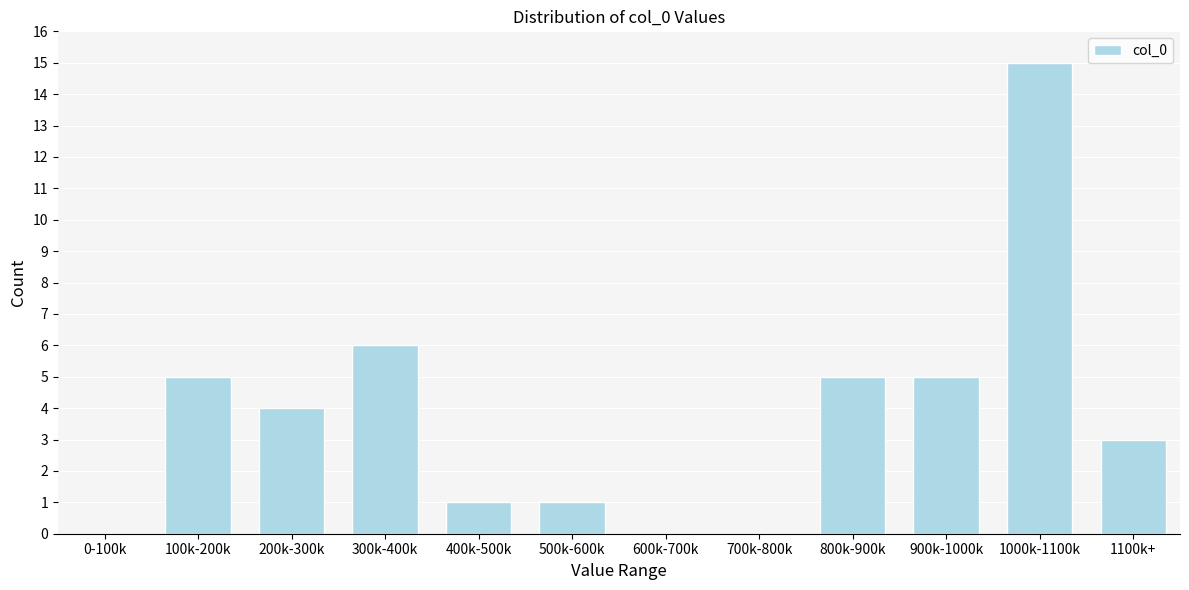

Reading left to right, transcribe all the data shown in this chart.

0-100k=0	100k-200k=5	200k-300k=4	300k-400k=6	400k-500k=1	500k-600k=1	600k-700k=0	700k-800k=0	800k-900k=5	900k-1000k=5	1000k-1100k=15	1100k+=3